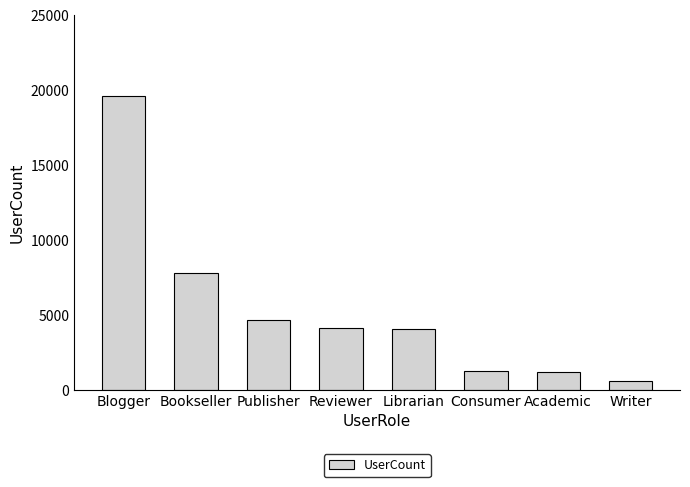

What is the change in value from Consumer to Writer?

-685